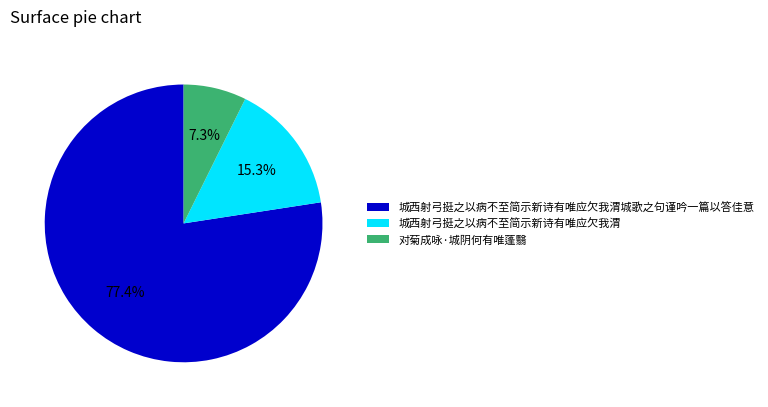

Which slice is the smallest?

对菊成咏·城阴何有唯蓬翳